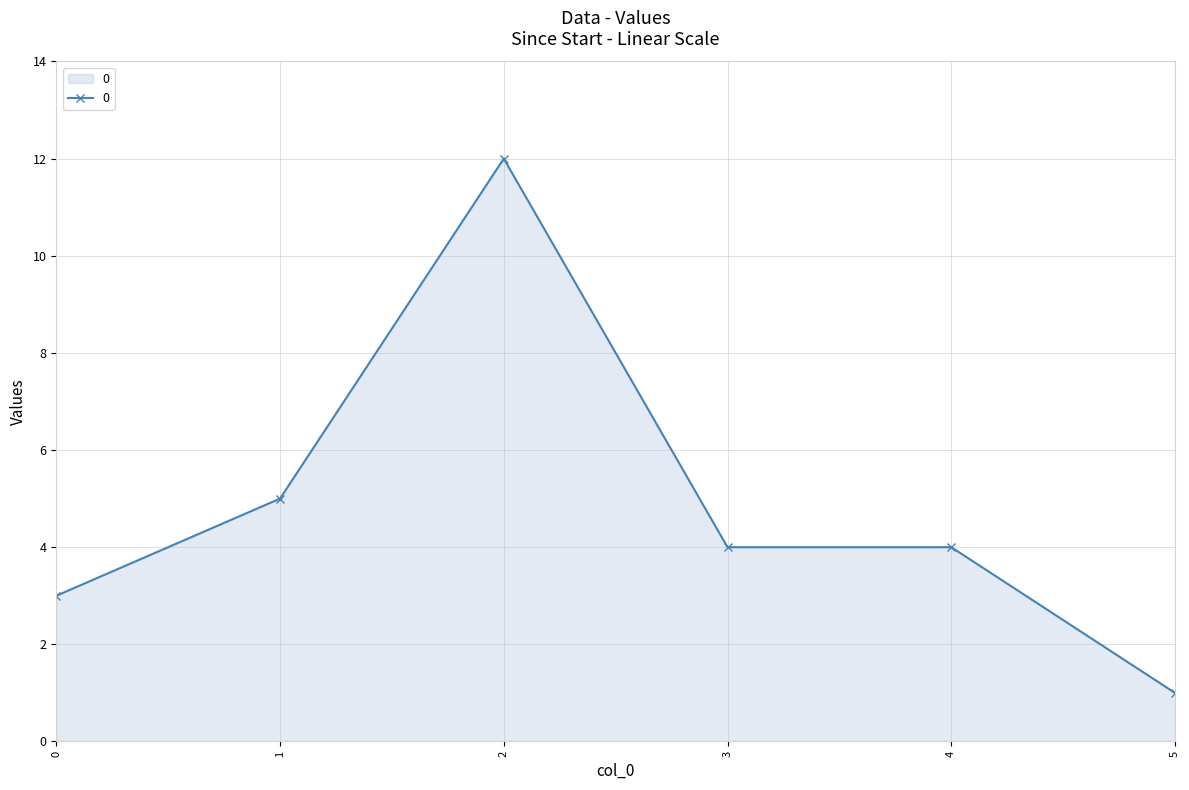

At which category does the data reach its first local peak?

2